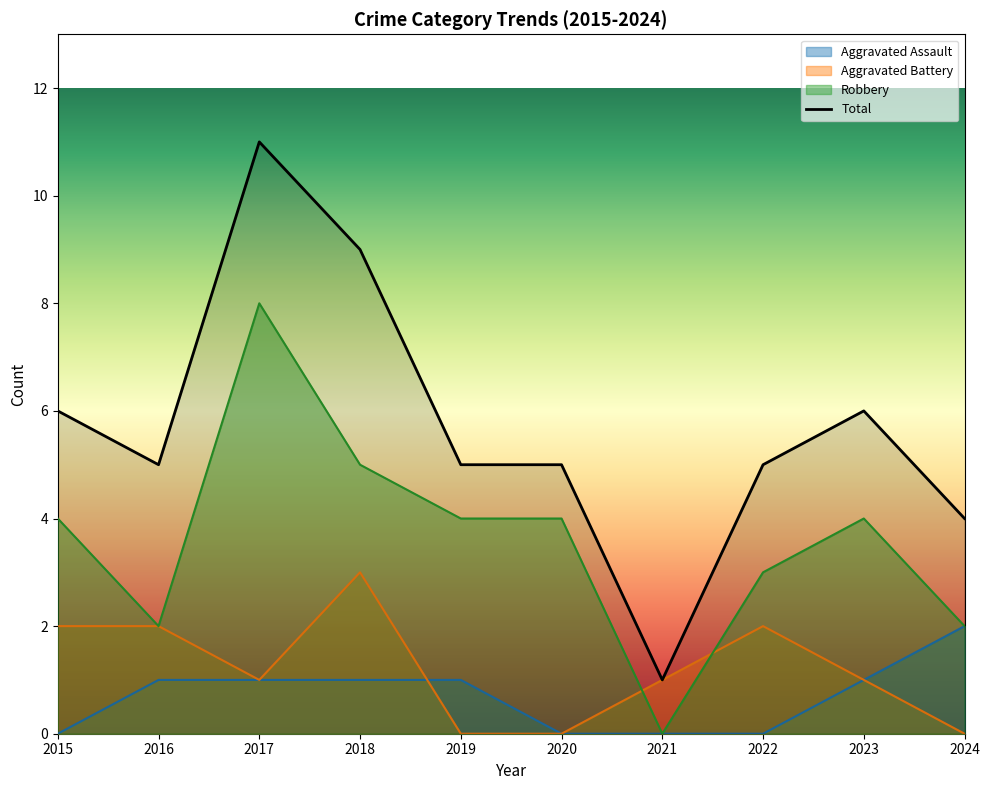

Does the chart display data point markers on the line(s)?

No